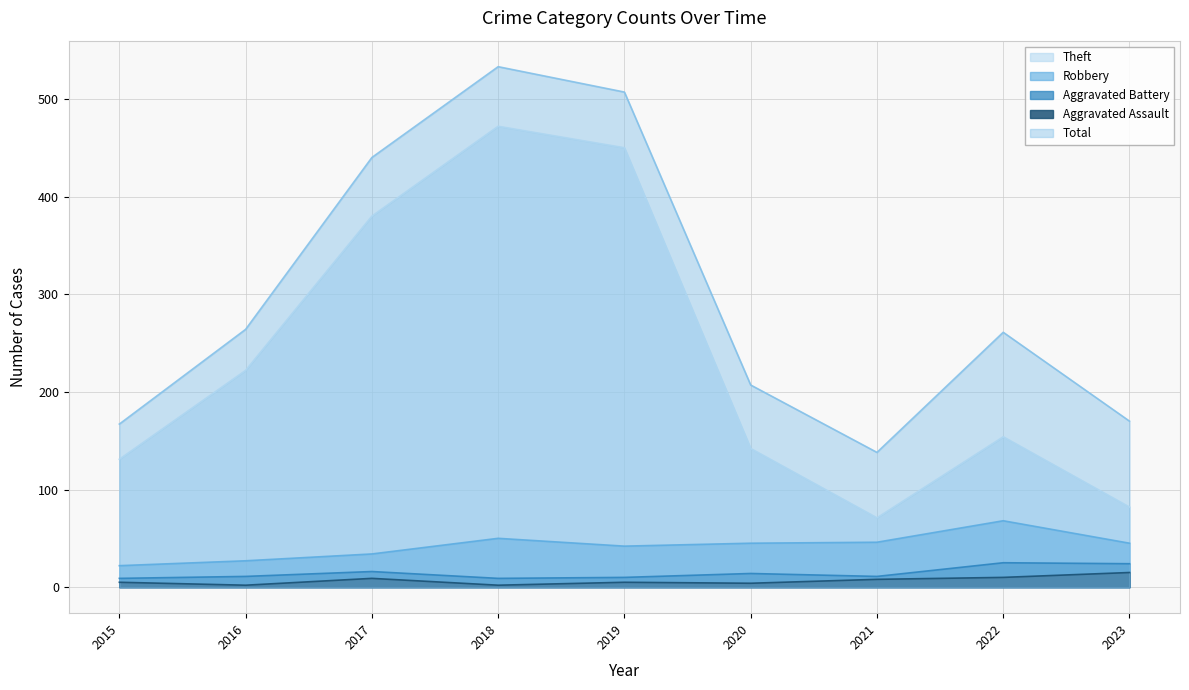

True or false: Aggravated Assault and Robbery intersect in this chart.

False